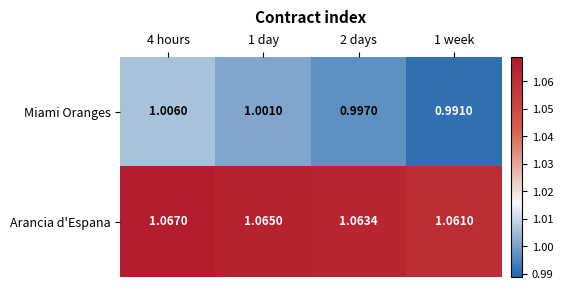

List the series in order of their peak value, lowest first.

Miami Oranges, Arancia d'Espana